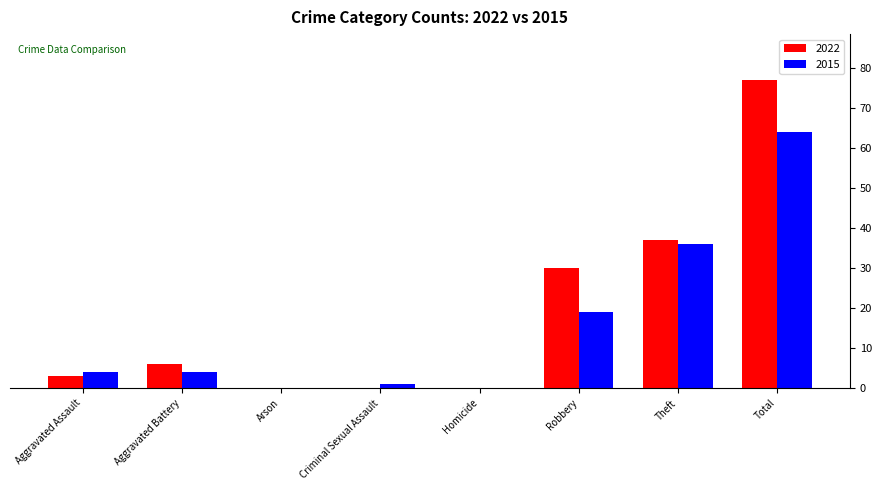

Which label corresponds to the largest value in the chart?

Total